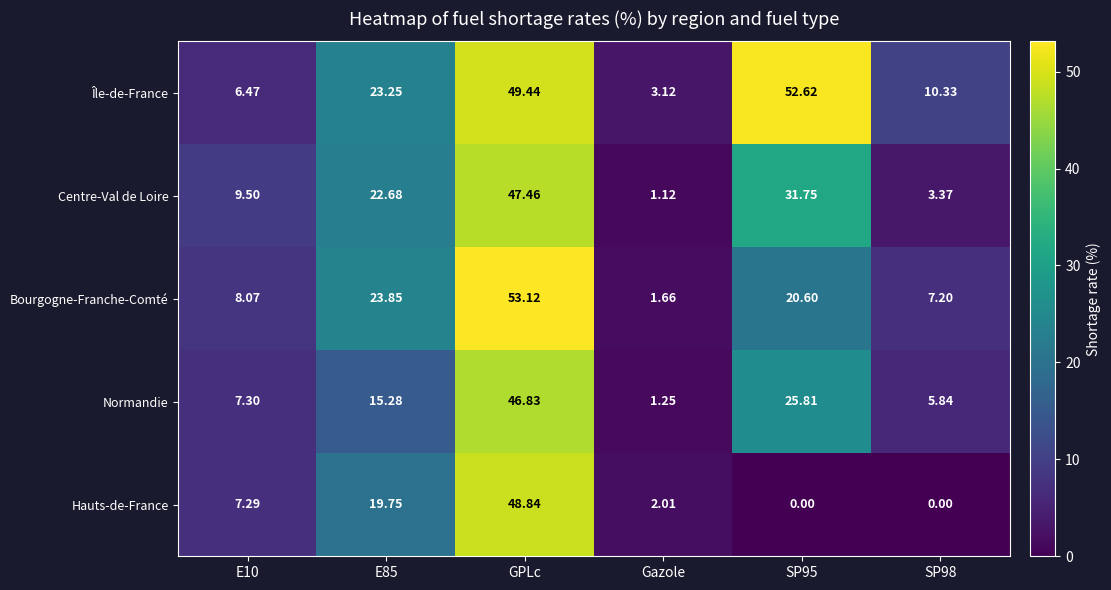

At which category is the sum across all series the highest?

GPLc